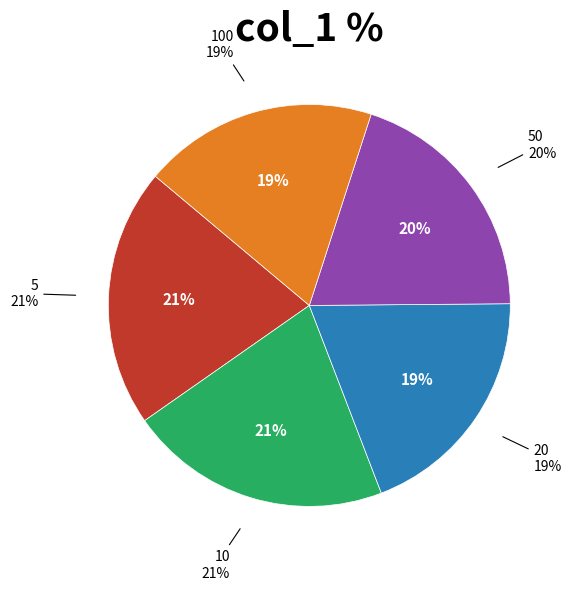

True or false: 100 accounts for 19% of the total.

True